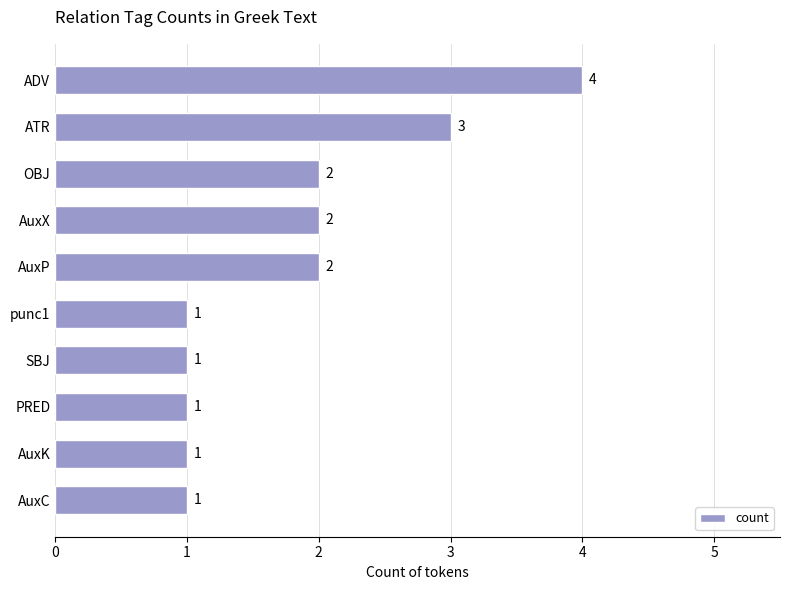

Reading top to bottom, extract all data points from this chart.

4	3	2	2	2	1	1	1	1	1